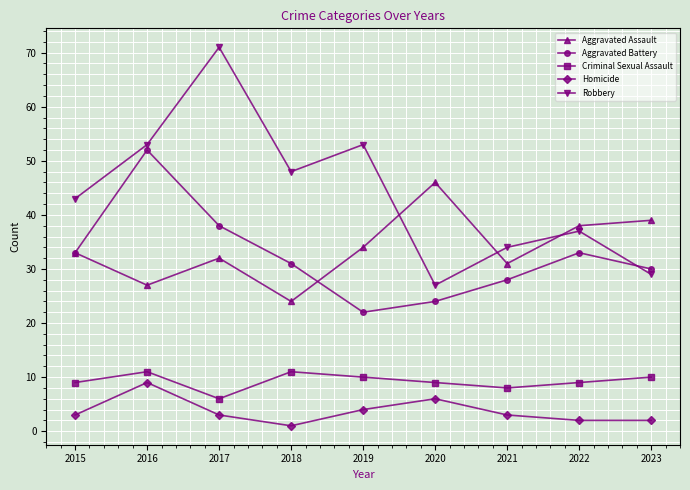

Where is Robbery nearest to the value 49?

2018